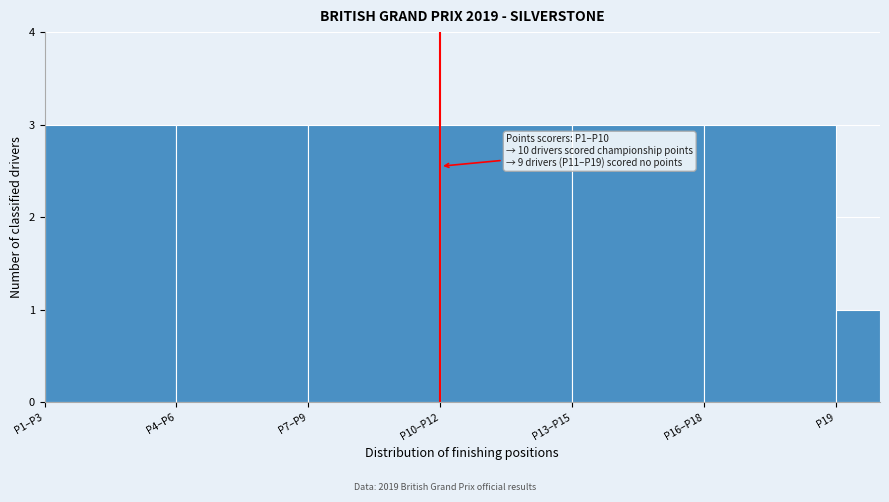

Reading left to right, extract all data points from this chart.

3	3	3	3	3	3	1